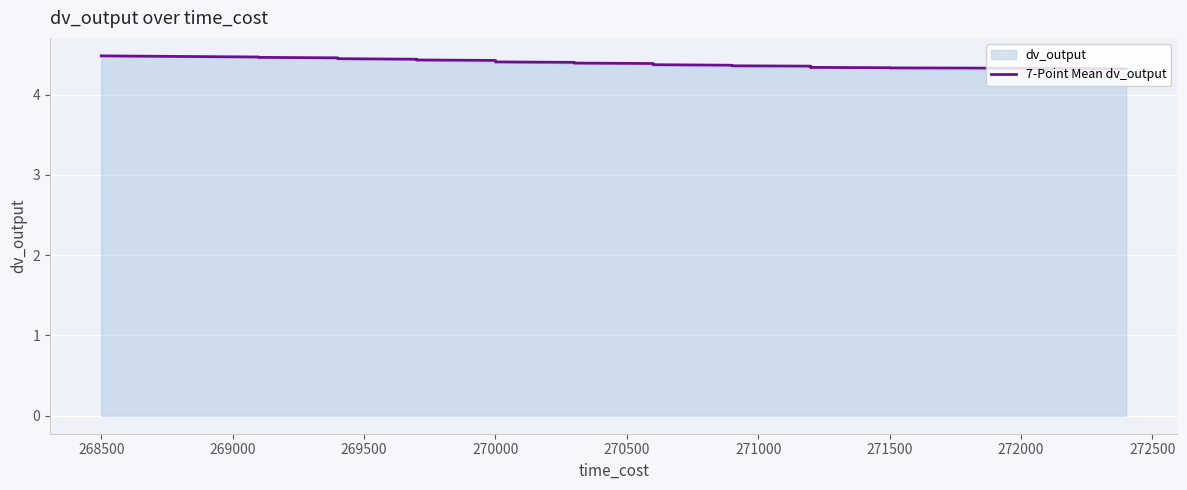

What is the value of the 32nd point from the left?

4.3